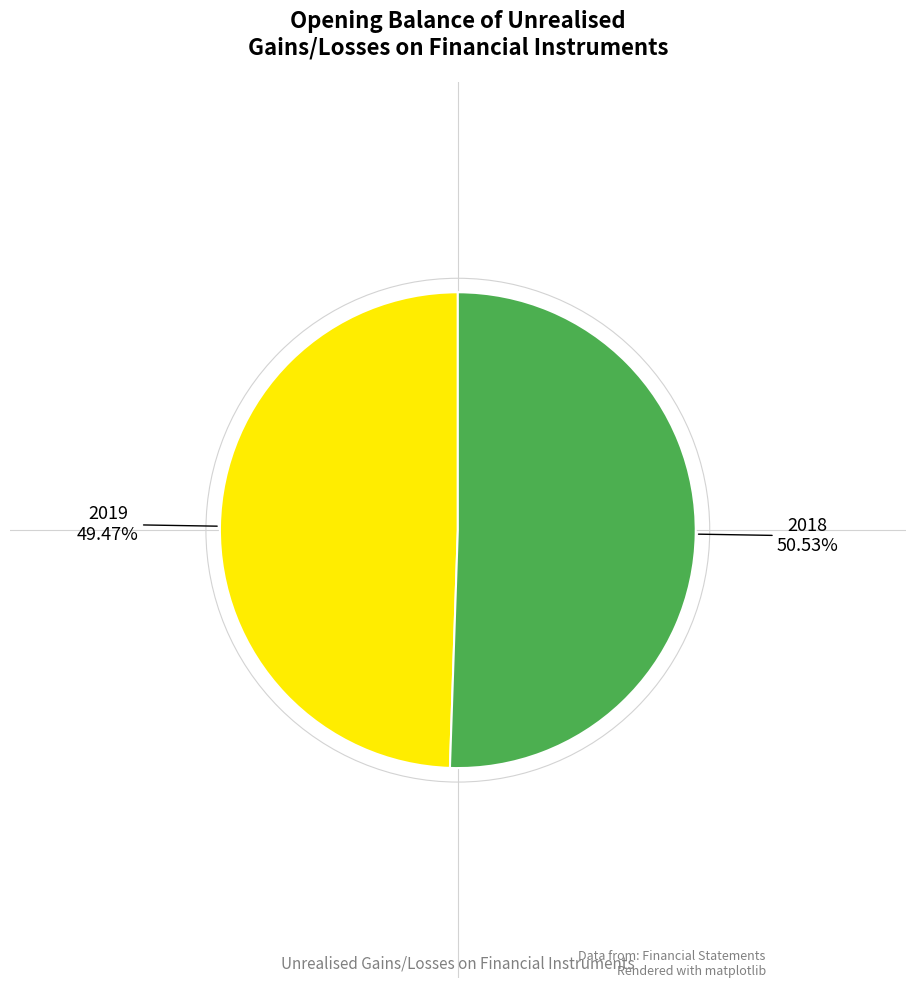

Is there a majority slice in this chart?

Yes